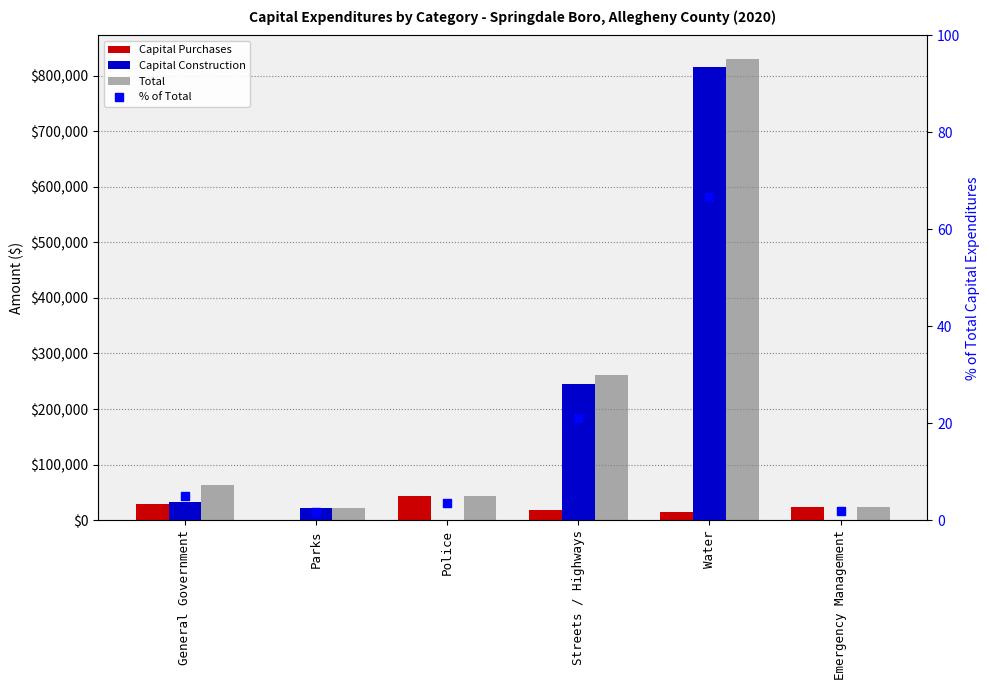

Is the value of % of Total at Streets / Highways greater than the value of Total at Water?

No